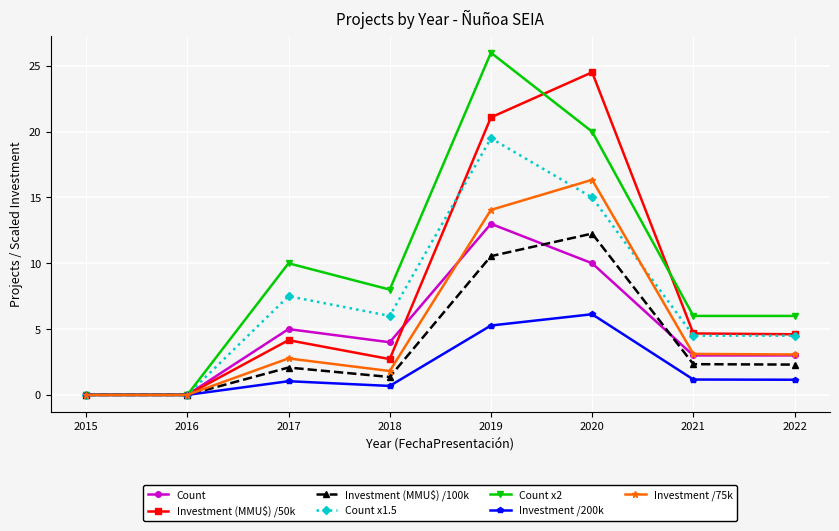

True or false: Investment (MMU$) /100k has more than 0 points higher than both neighbors.

True